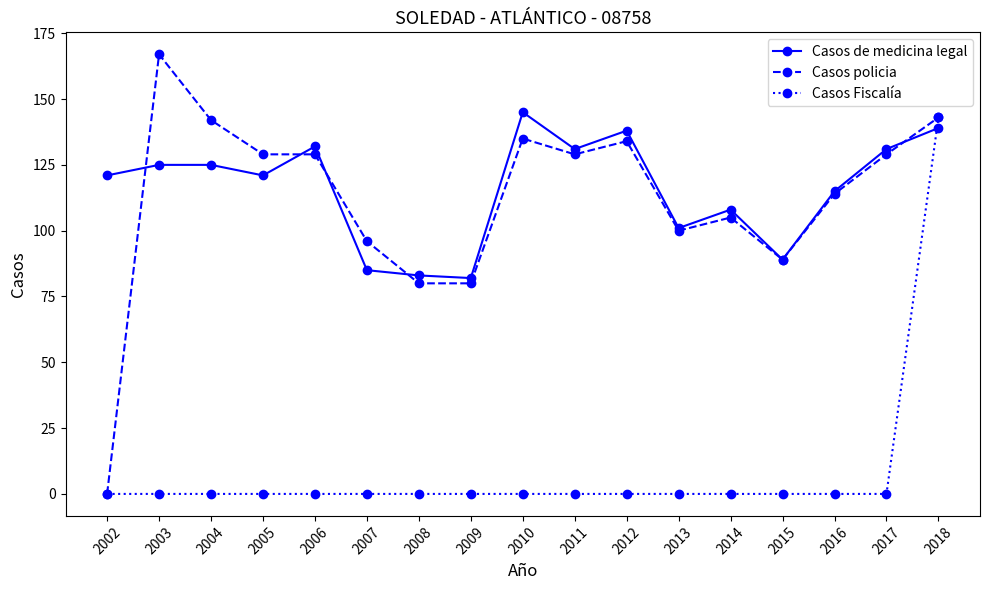

At 2004, list the series in order from largest to smallest.

Casos policia, Casos de medicina legal, Casos Fiscalía